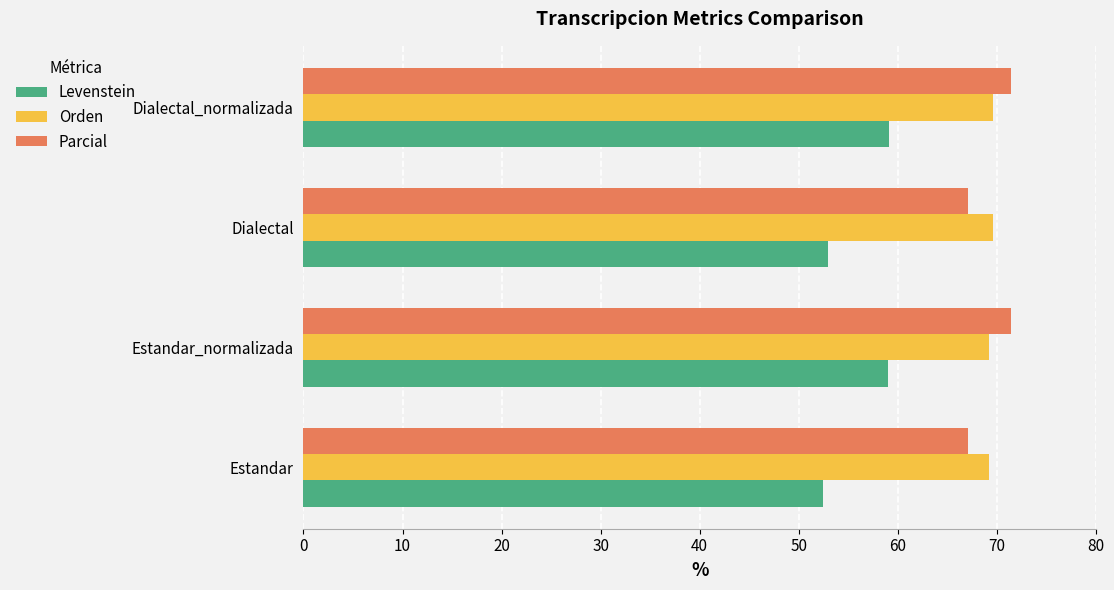

Is it true that Levenstein equals 99.6 at Estandar_normalizada?

False